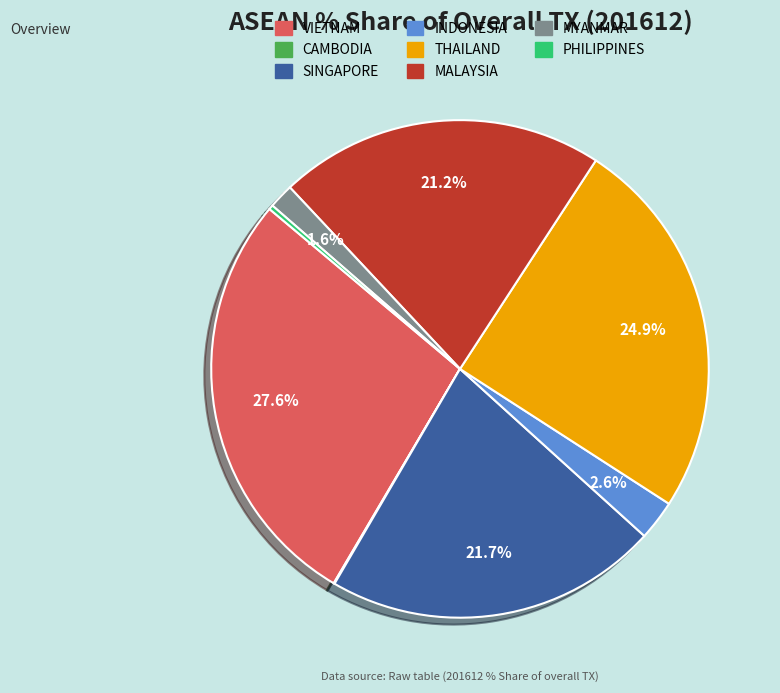

Which has a higher value, PHILIPPINES or MYANMAR?

MYANMAR